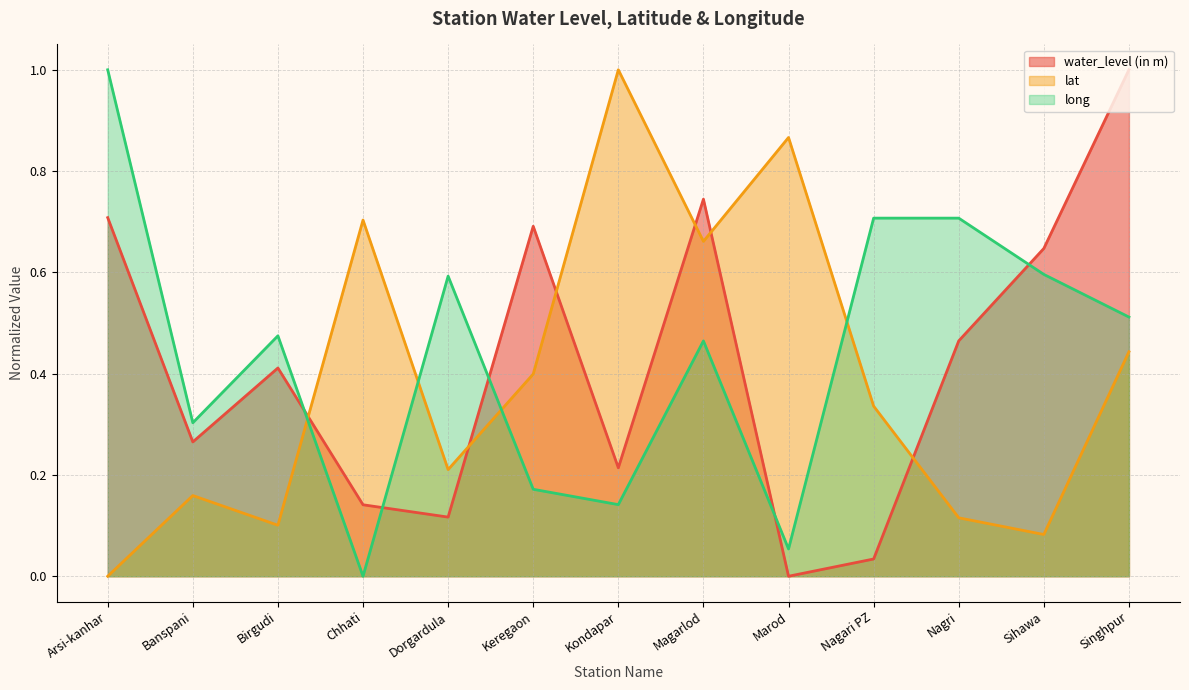

Is it true that long equals 0.6 at Chhati?

False